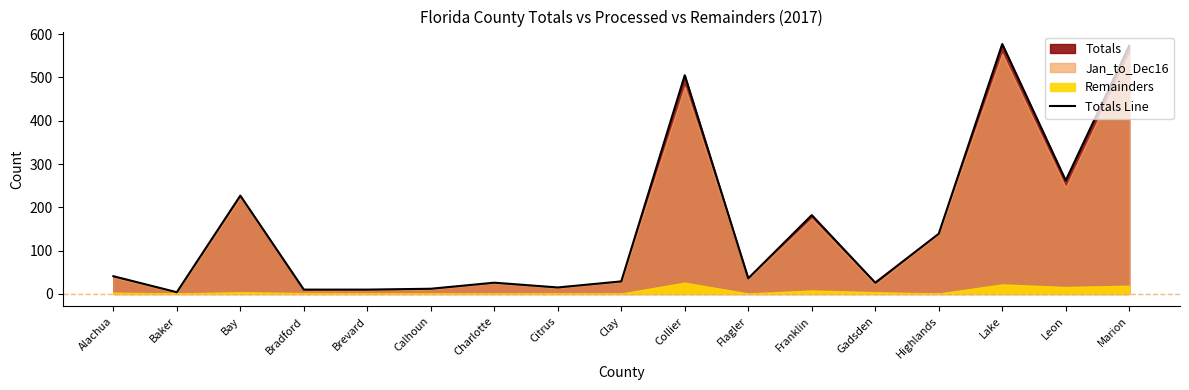

Where is the data nearest to the value 290?

Leon